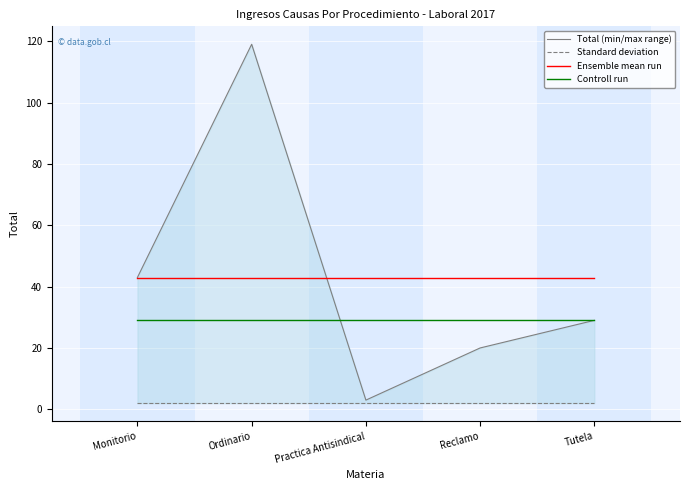

True or false: Controll run and Ensemble mean run cross at least once.

False